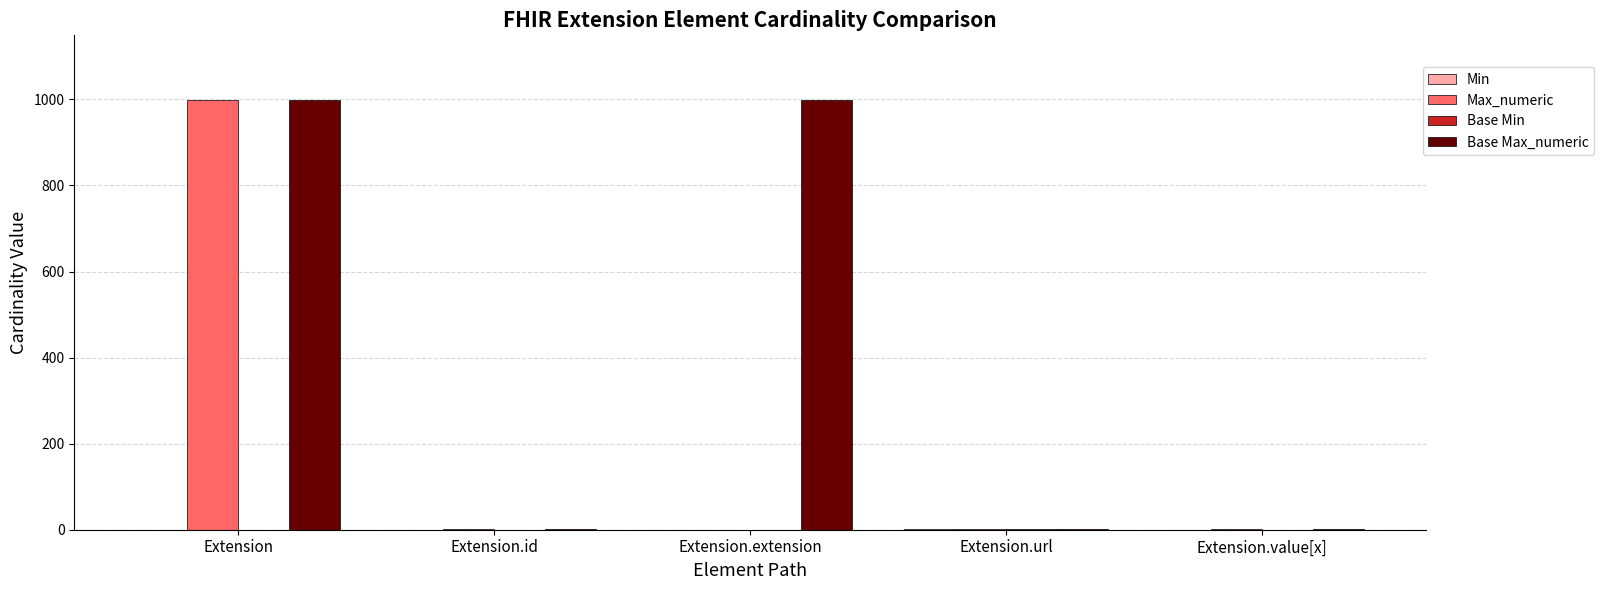

What is the sum of all Base Max_numeric values?

2001